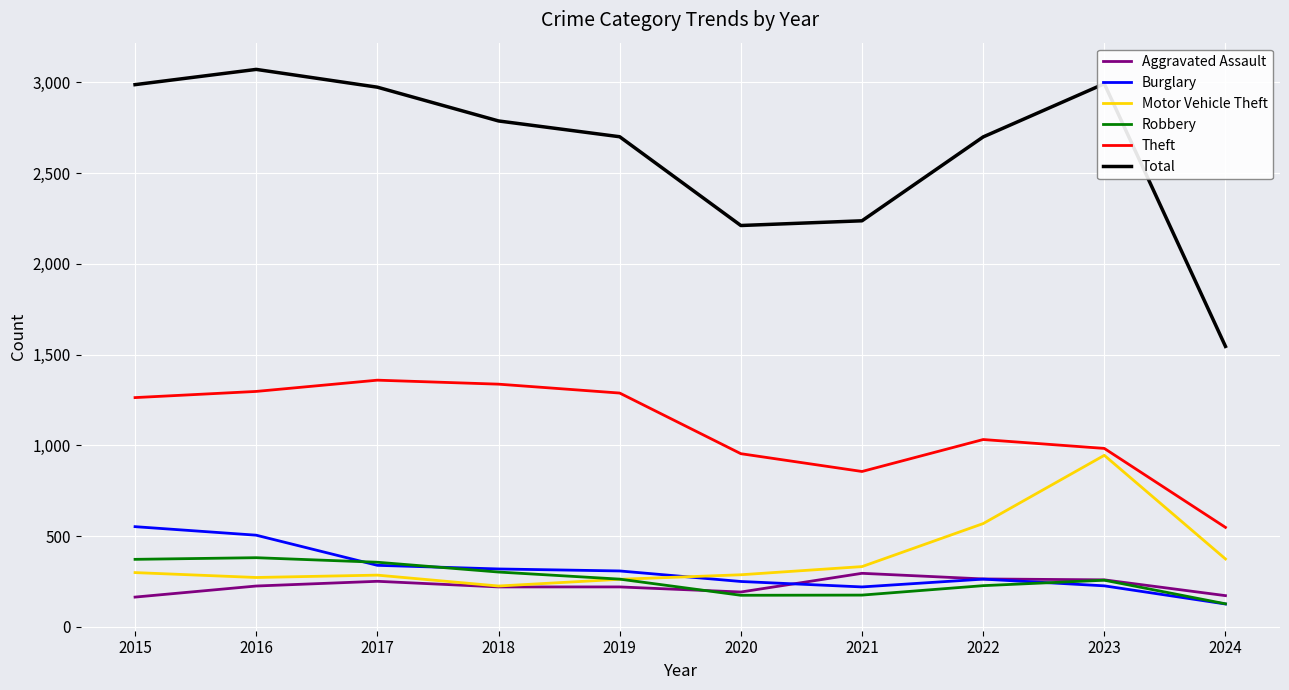

What is the approximate value of Total at 2016, to the nearest 10?

3070